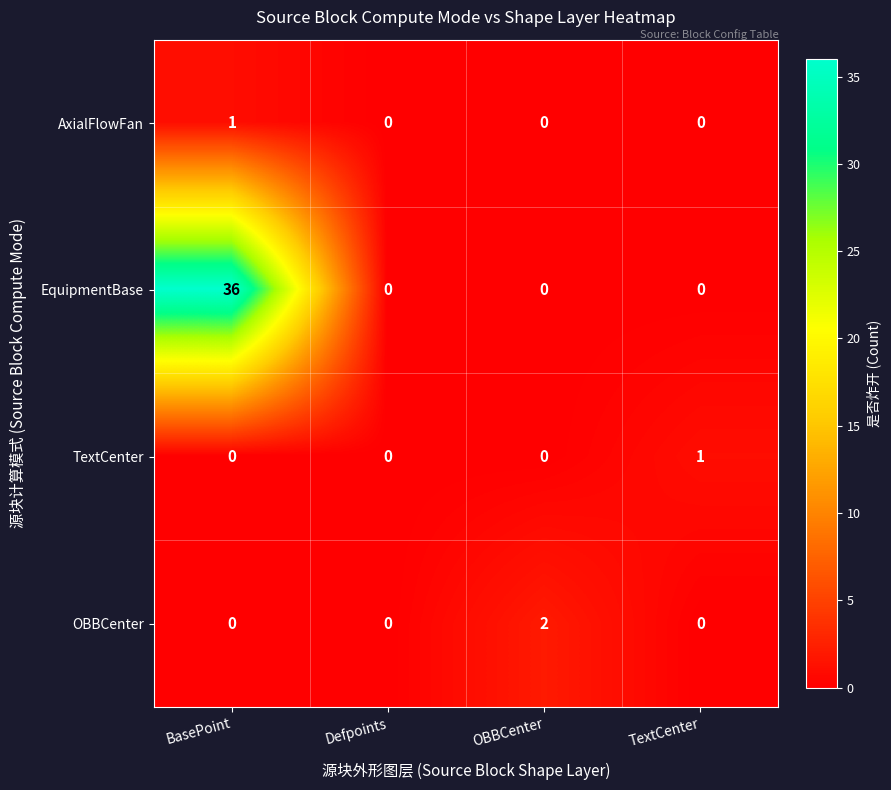

Is it true that OBBCenter equals 0 at TextCenter?

True